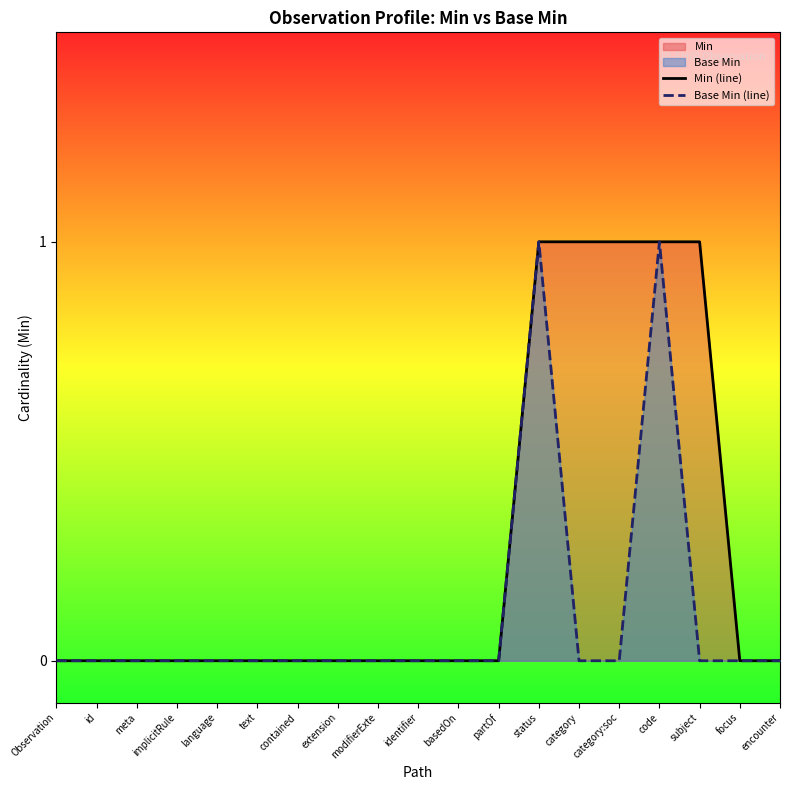

Reading left to right, transcribe all the data shown in this chart.

Min (line): 0	0	0	0	0	0	0	0	0	0	0	0	1	1	1	1	1	0	0
Base Min (line): 0	0	0	0	0	0	0	0	0	0	0	0	1	0	0	1	0	0	0